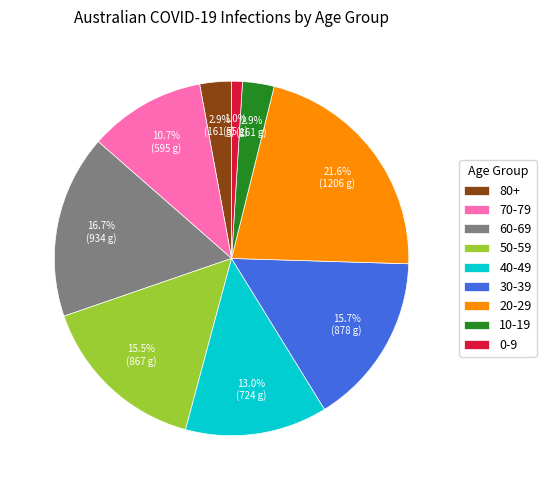

Which category has the biggest portion of the pie?

20-29